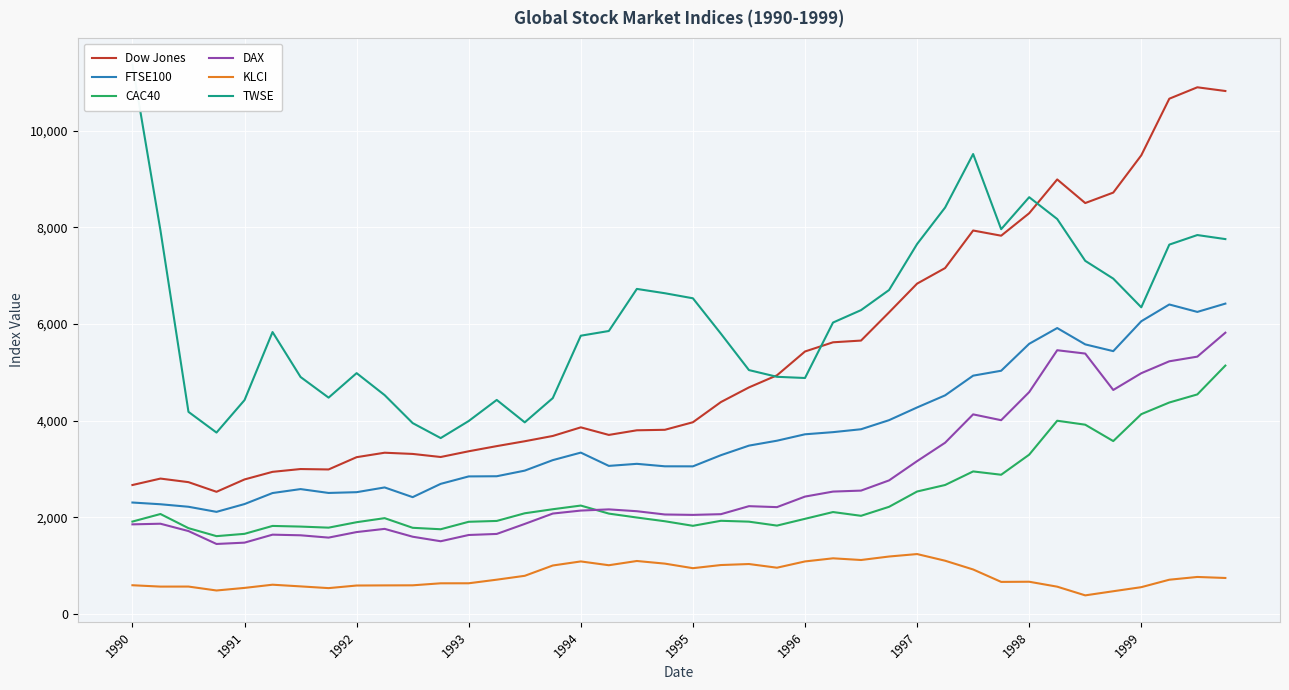

What is the lowest value of the Dow Jones series?

2526.6